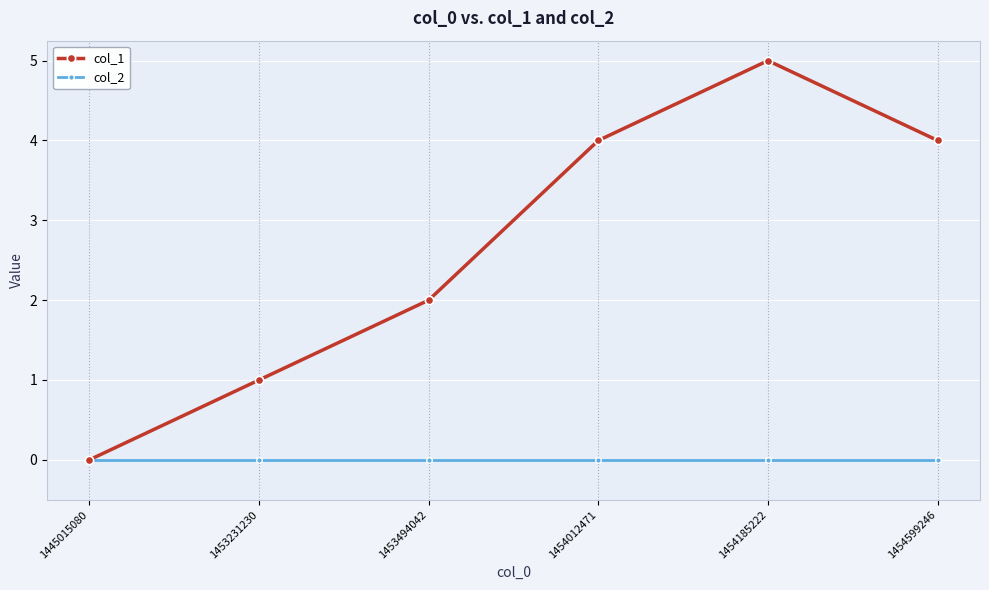

What is the difference between the highest and lowest values at 1454599246?

4